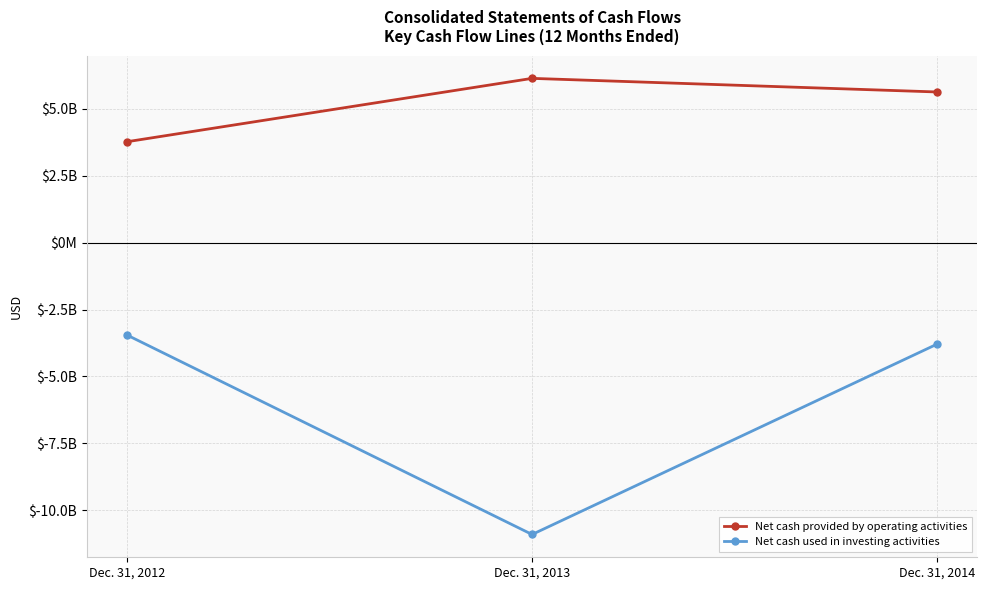

What is the difference between the Net cash provided by operating activities values at Dec. 31, 2012 and Dec. 31, 2013?

2365000000